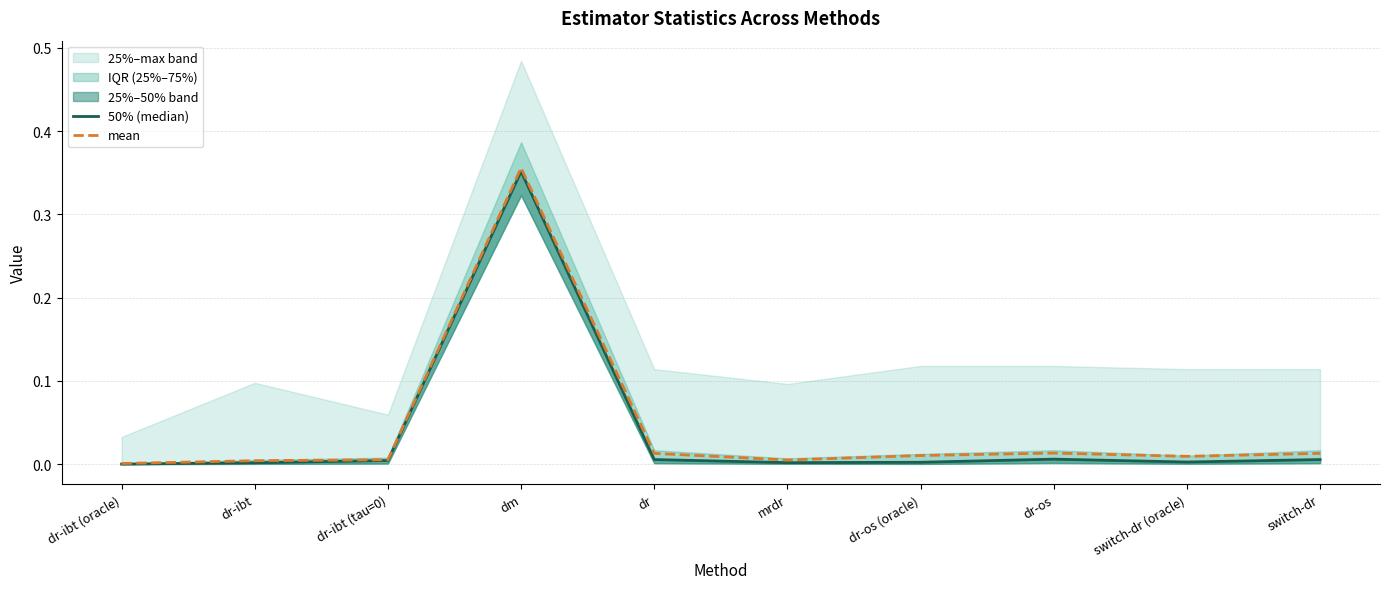

Where is the first local maximum for mean?

dm